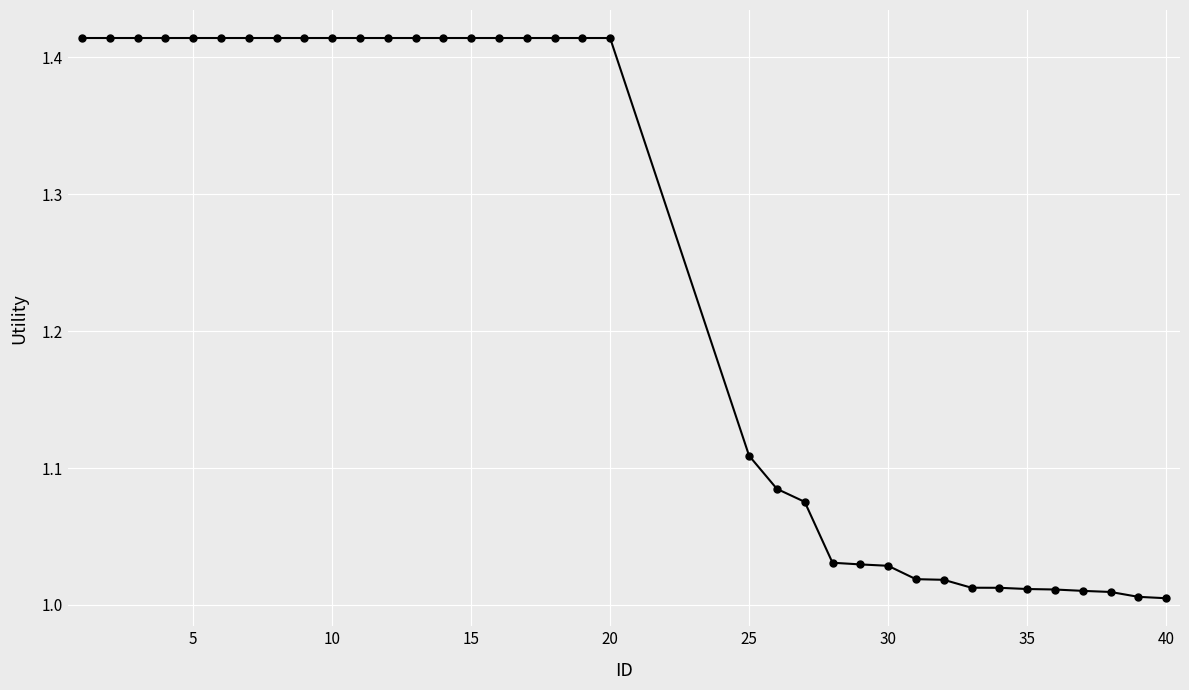

What is the difference between the maximum and minimum values?

0.4